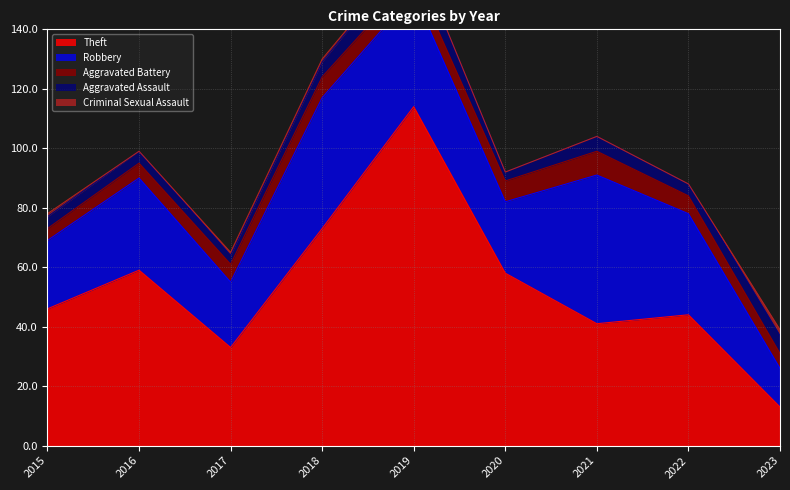

True or false: Theft and Aggravated Battery intersect in this chart.

False